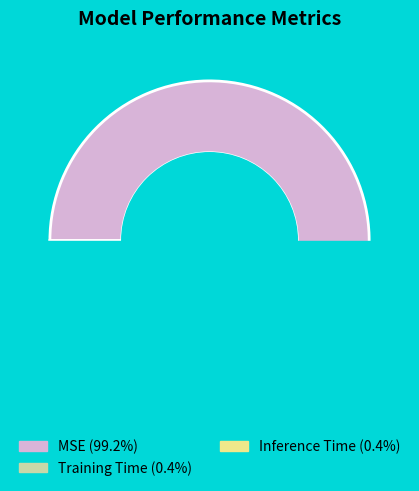

Does MSE represent more than half of the total?

Yes